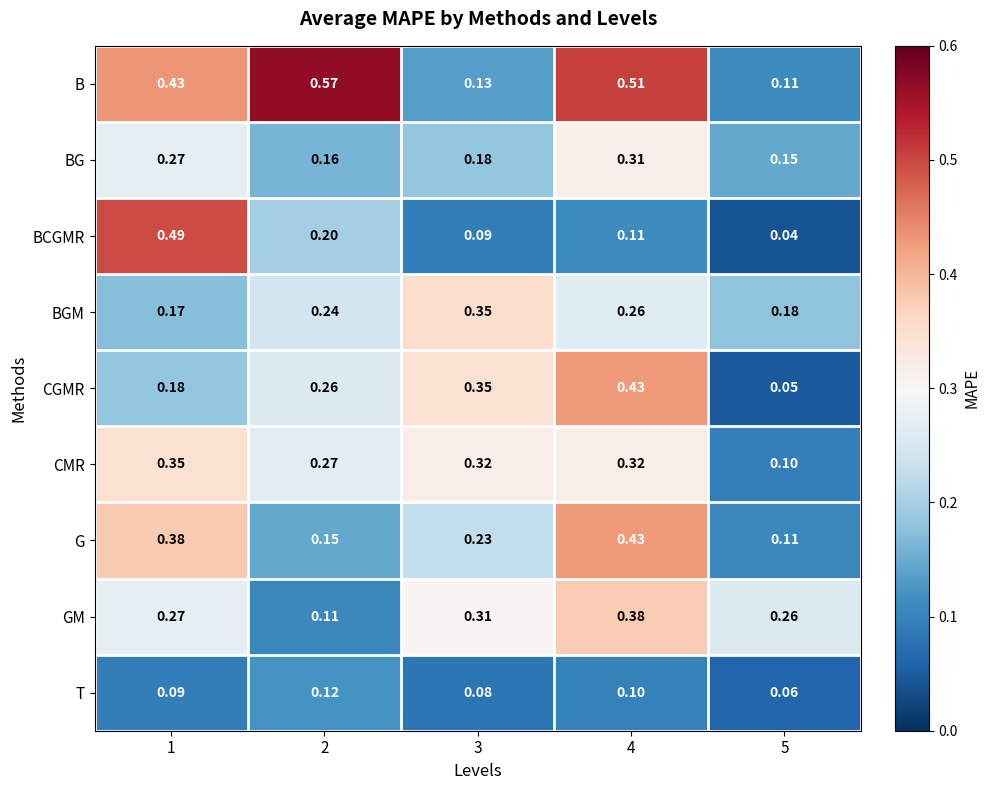

At 2, list the series in order from smallest to largest.

GM, T, G, BG, BCGMR, BGM, CGMR, CMR, B